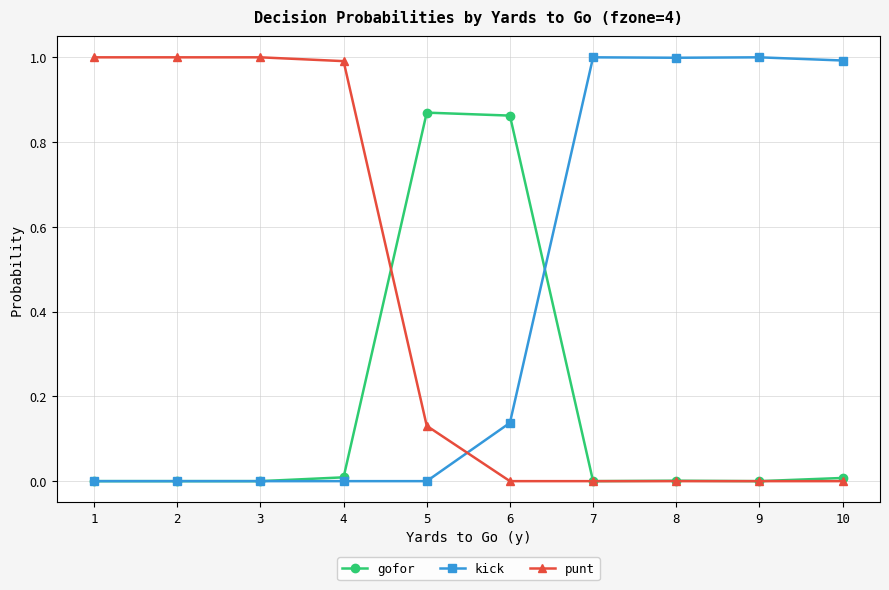

What is the value of the kick point at the 9th from the left?

1.0